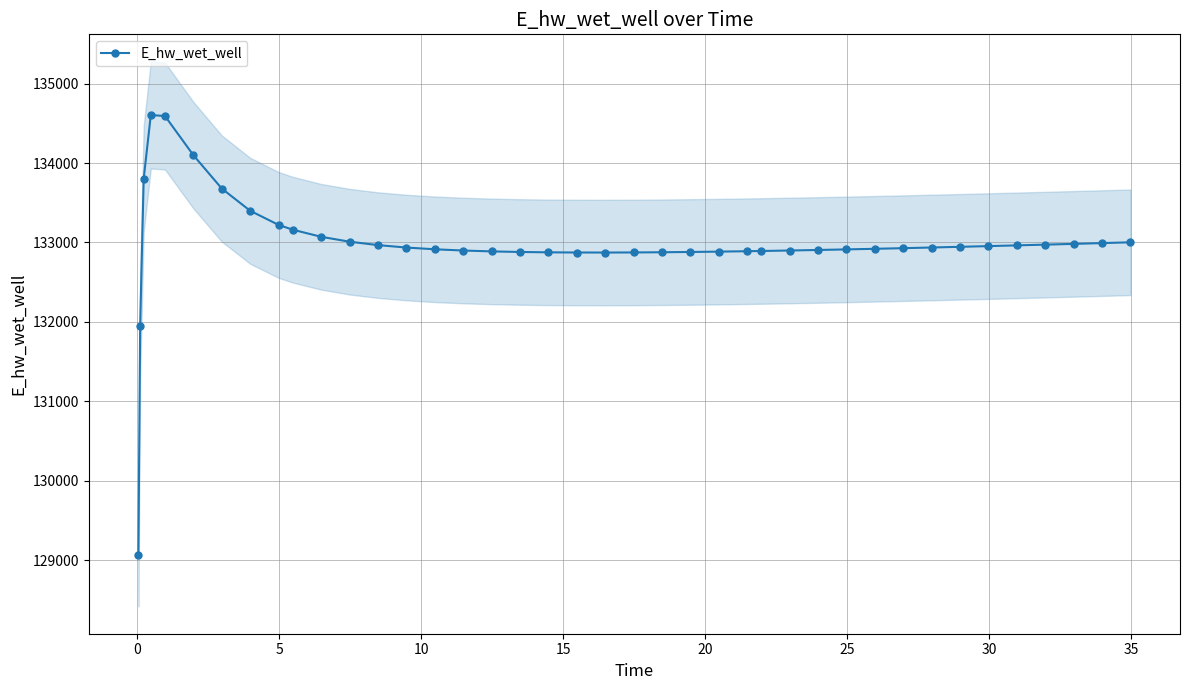

Reading right to left, what are all the values shown in this chart?

133001.7	132991.8	132982.0	132972.4	132963.0	132953.9	132945.0	132936.3	132928.0	132920.0	132912.4	132905.2	132898.5	132892.3	132889.5	132884.3	132879.9	132876.5	132874.1	132872.9	132873.3	132875.5	132880.0	132887.3	132898.2	132913.9	132935.8	132966.4	133009.5	133071.0	133160.4	133220.8	133398.6	133678.6	134098.6	134591.7	134604.4	133804.5	131953.4	129061.5